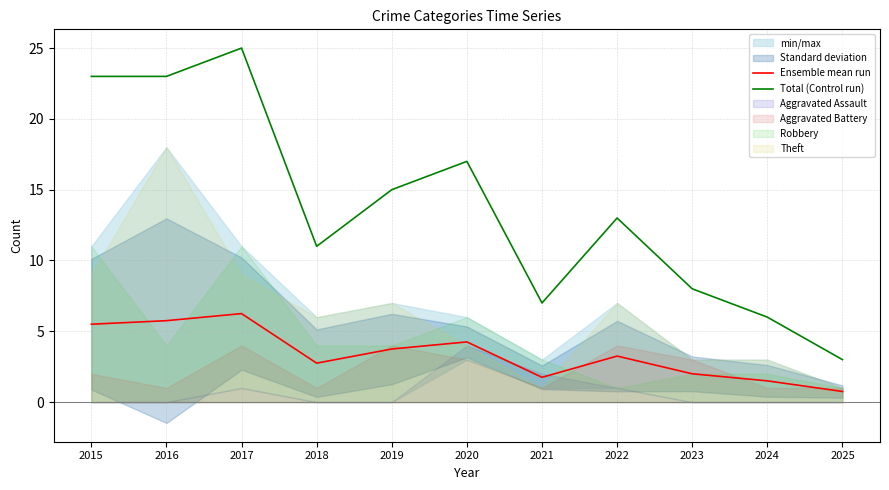

How many data points in Total (Control run) are less than 13?

5